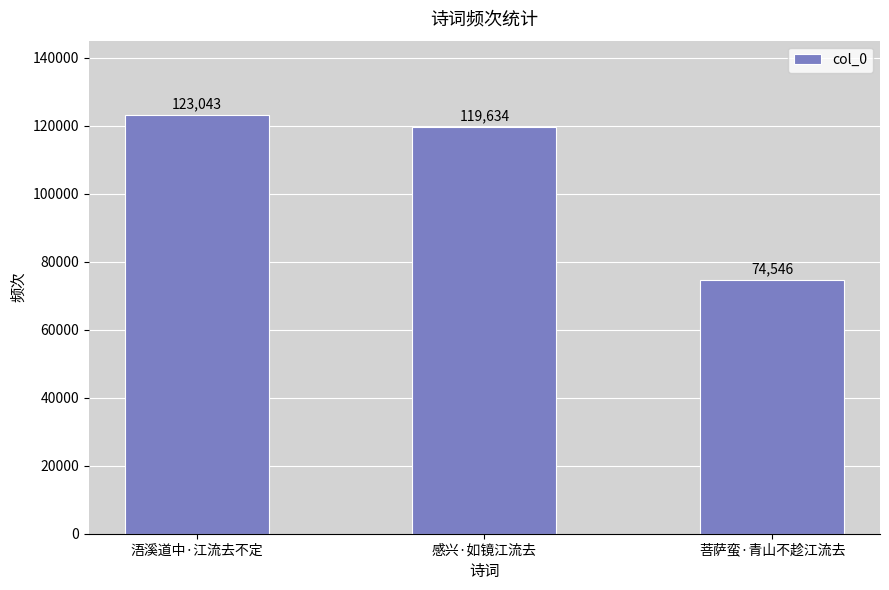

What is the label of the 1st bar from the right?

菩萨蛮·青山不趁江流去